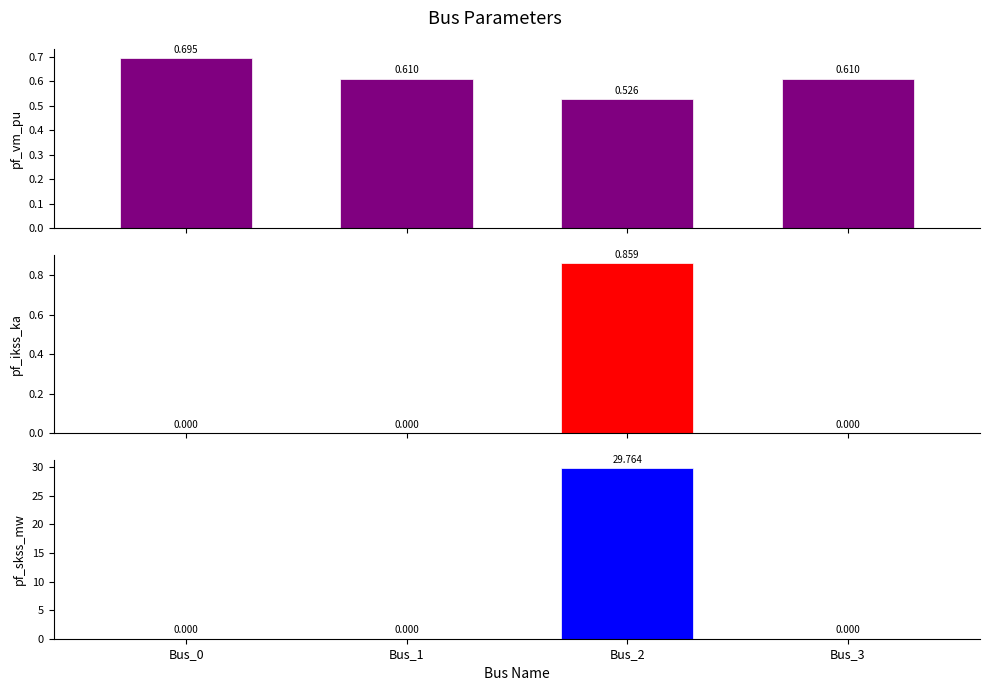

Is it true that pf_skss_mw equals -13.2 at Bus_1?

False